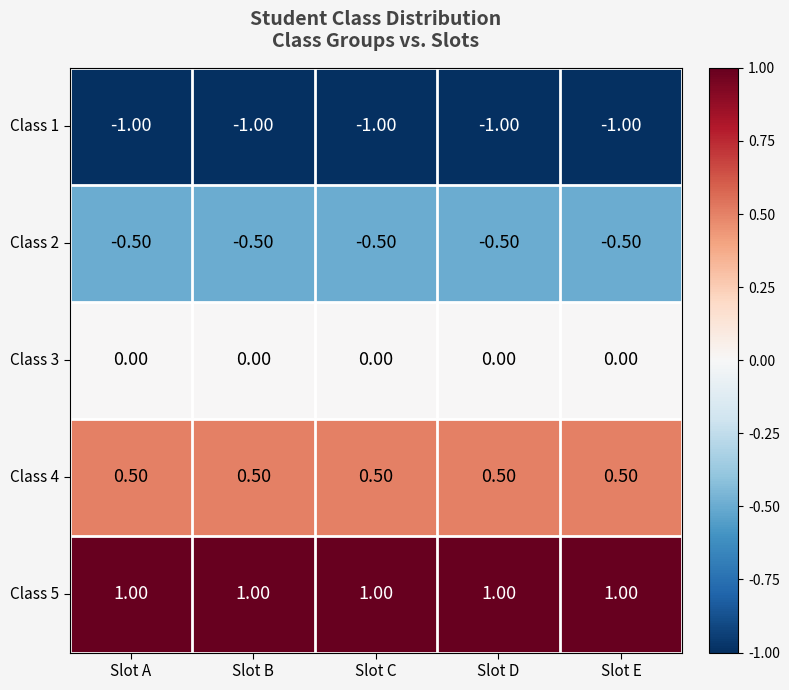

Which series has the largest total across all categories?

Class 5